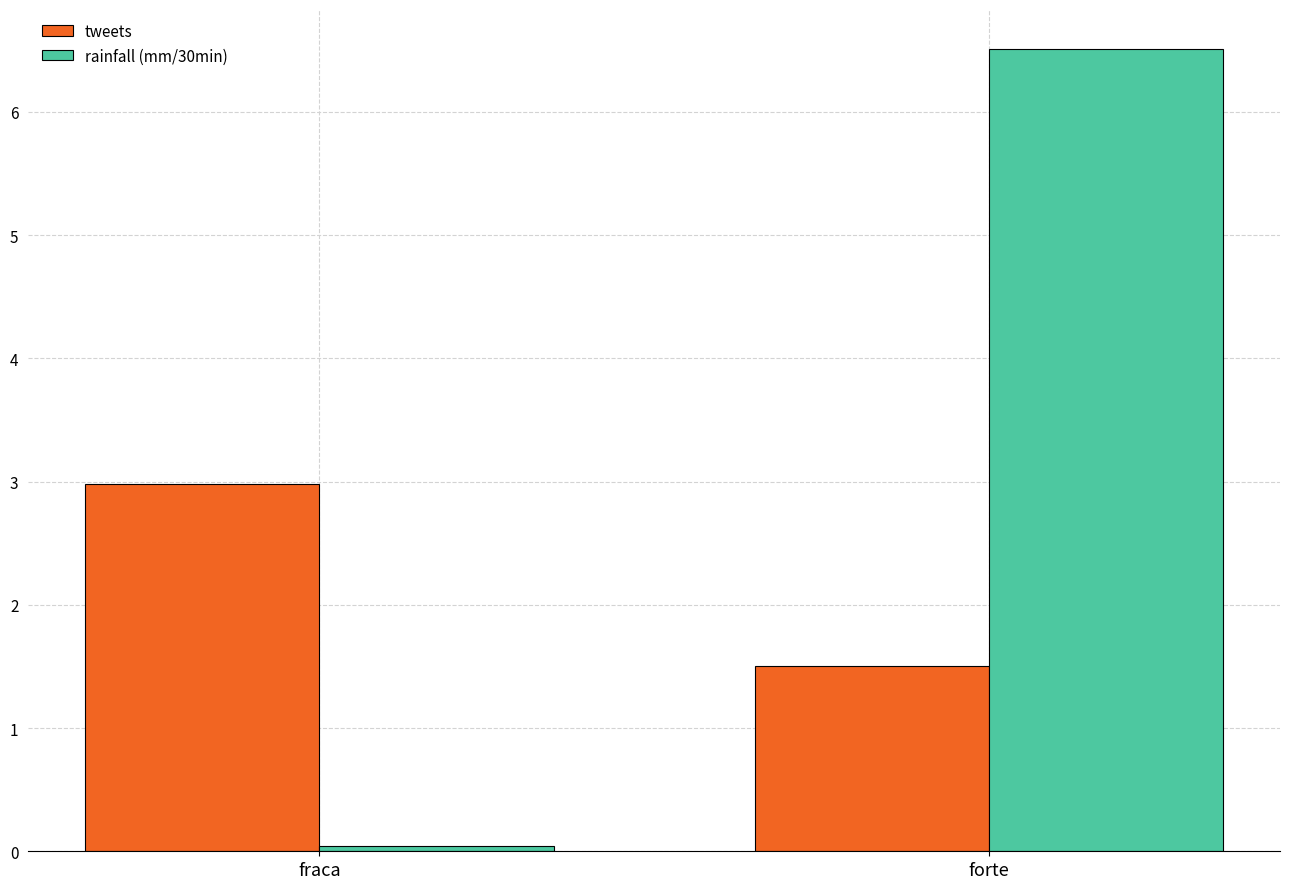

Where does the rainfall (mm/30min) series first go above 6?

forte